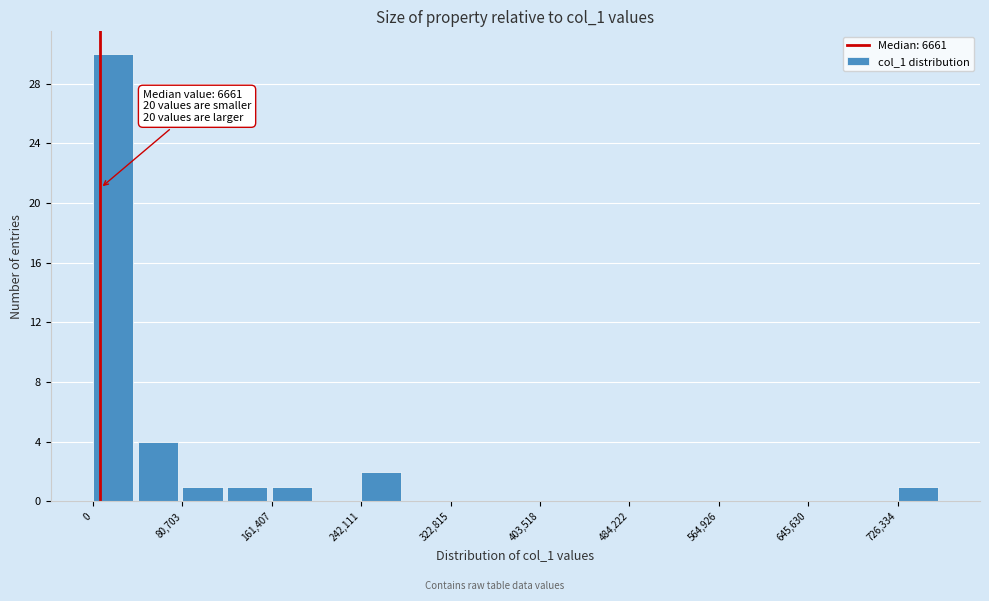

Which range on the x-axis has the tallest bar?

0 to 40000